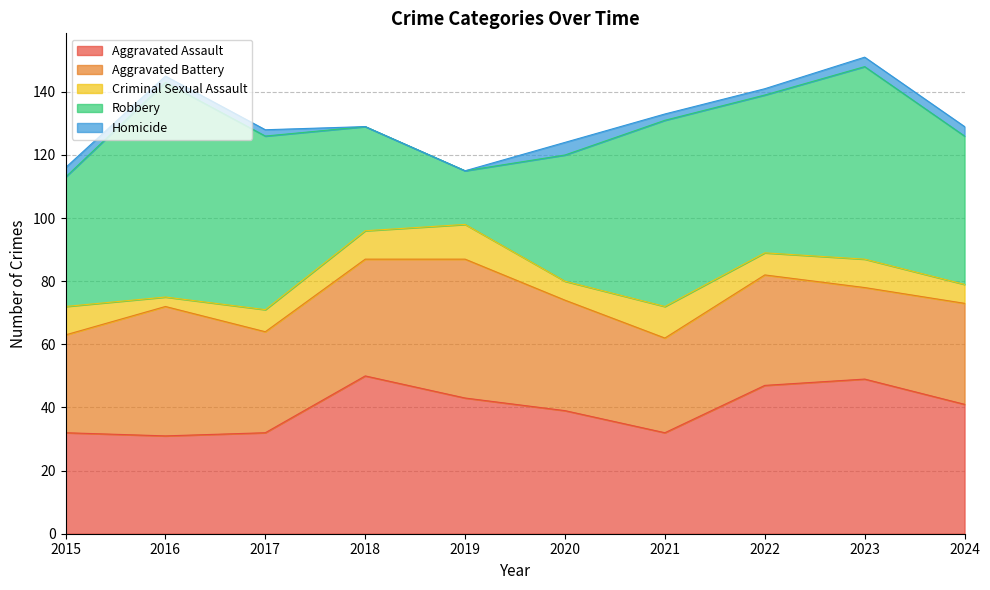

How many series are shown in this chart?

5